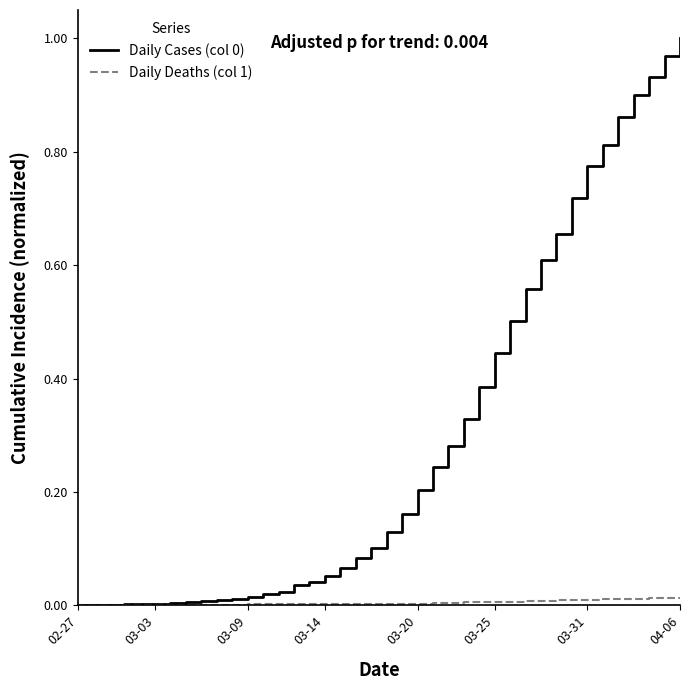

Reading left to right, transcribe all the data shown in this chart.

Daily Cases (col 0): 0.0	0.0	0.0	0.0	0.0	0.0	0.0	0.0	0.0	0.0	0.0	0.0	0.0	0.0	0.0	0.0	0.1	0.1	0.1	0.1	0.1	0.2	0.2	0.2	0.3	0.3	0.4	0.4	0.5	0.6	0.6	0.7	0.7	0.8	0.8	0.9	0.9	0.9	1.0	1.0
Daily Deaths (col 1): 0.0	0.0	0.0	0.0	0.0	0.0	0.0	0.0	0.0	0.0	0.0	0.0	0.0	0.0	0.0	0.0	0.0	0.0	0.0	0.0	0.0	0.0	0.0	0.0	0.0	0.0	0.0	0.0	0.0	0.0	0.0	0.0	0.0	0.0	0.0	0.0	0.0	0.0	0.0	0.0